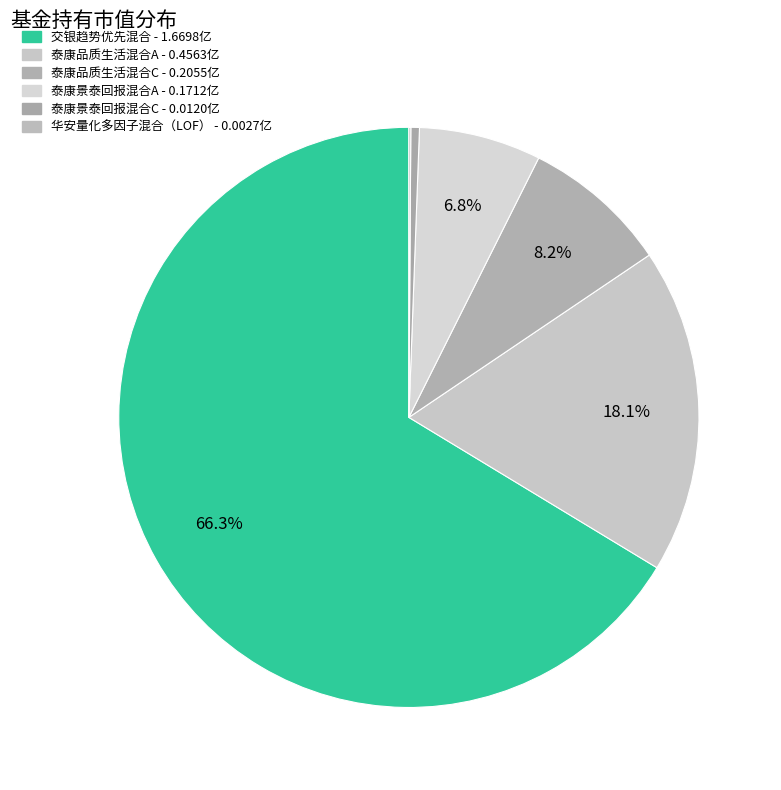

To the nearest percent, what is the difference between the largest and smallest slice percentages?

66%